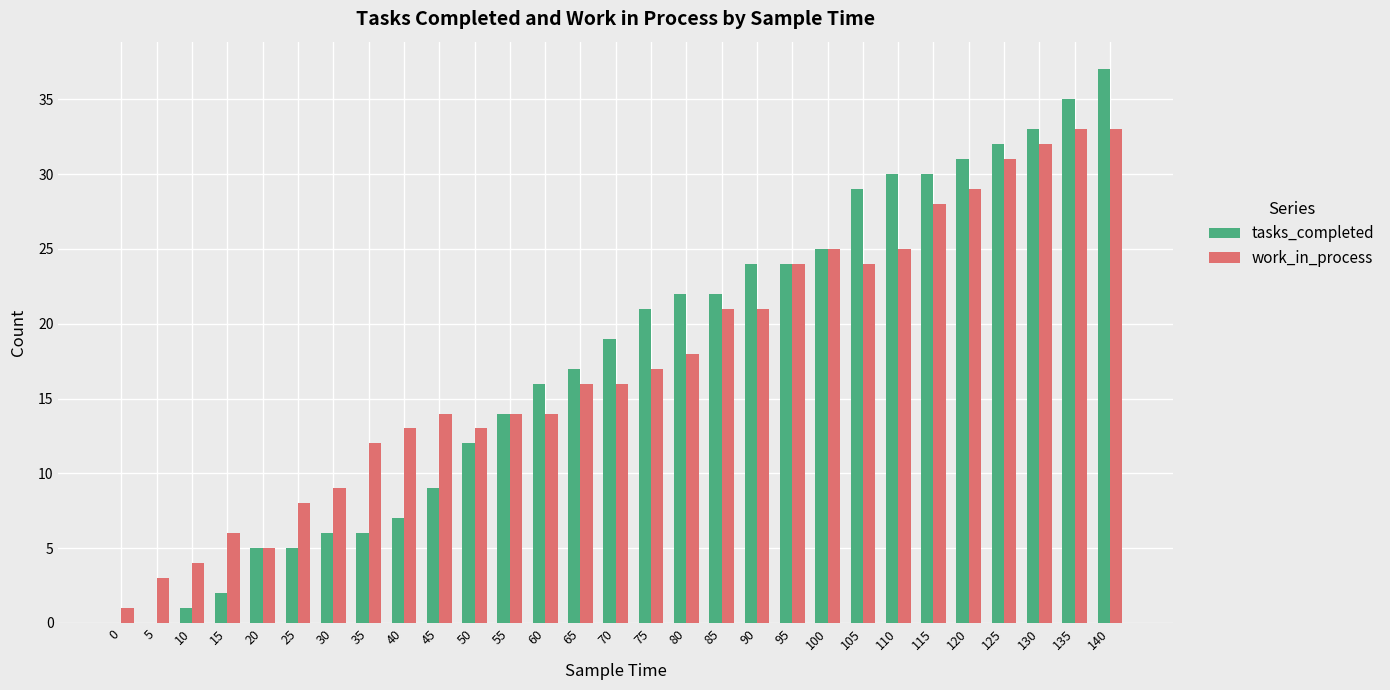

Reading left to right, transcribe all the data shown in this chart.

tasks_completed: 0=0	5=0	10=1	15=2	20=5	25=5	30=6	35=6	40=7	45=9	50=12	55=14	60=16	65=17	70=19	75=21	80=22	85=22	90=24	95=24	100=25	105=29	110=30	115=30	120=31	125=32	130=33	135=35	140=37
work_in_process: 0=1	5=3	10=4	15=6	20=5	25=8	30=9	35=12	40=13	45=14	50=13	55=14	60=14	65=16	70=16	75=17	80=18	85=21	90=21	95=24	100=25	105=24	110=25	115=28	120=29	125=31	130=32	135=33	140=33